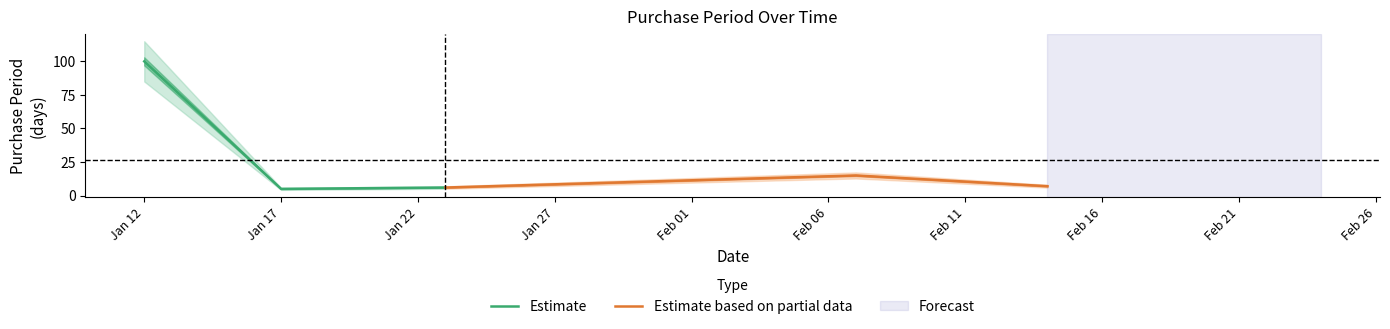

What is the lowest value of the Estimate series?

5